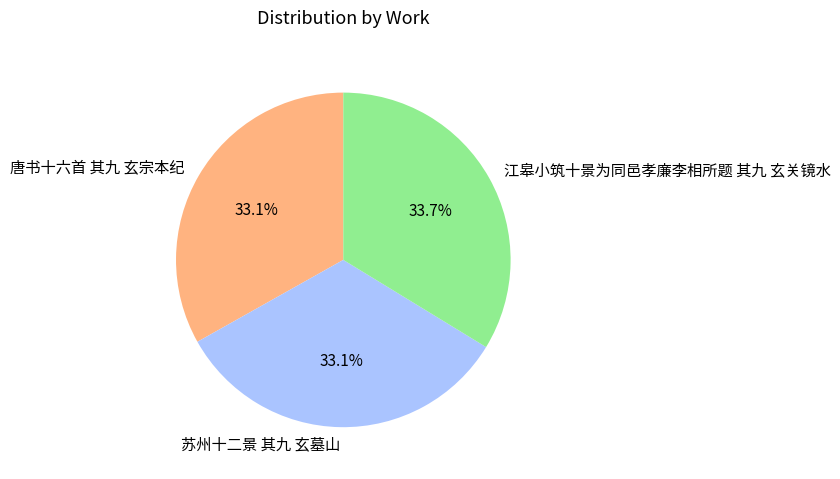

To the nearest percent, what percentage of the pie is 苏州十二景 其九 玄墓山?

33%